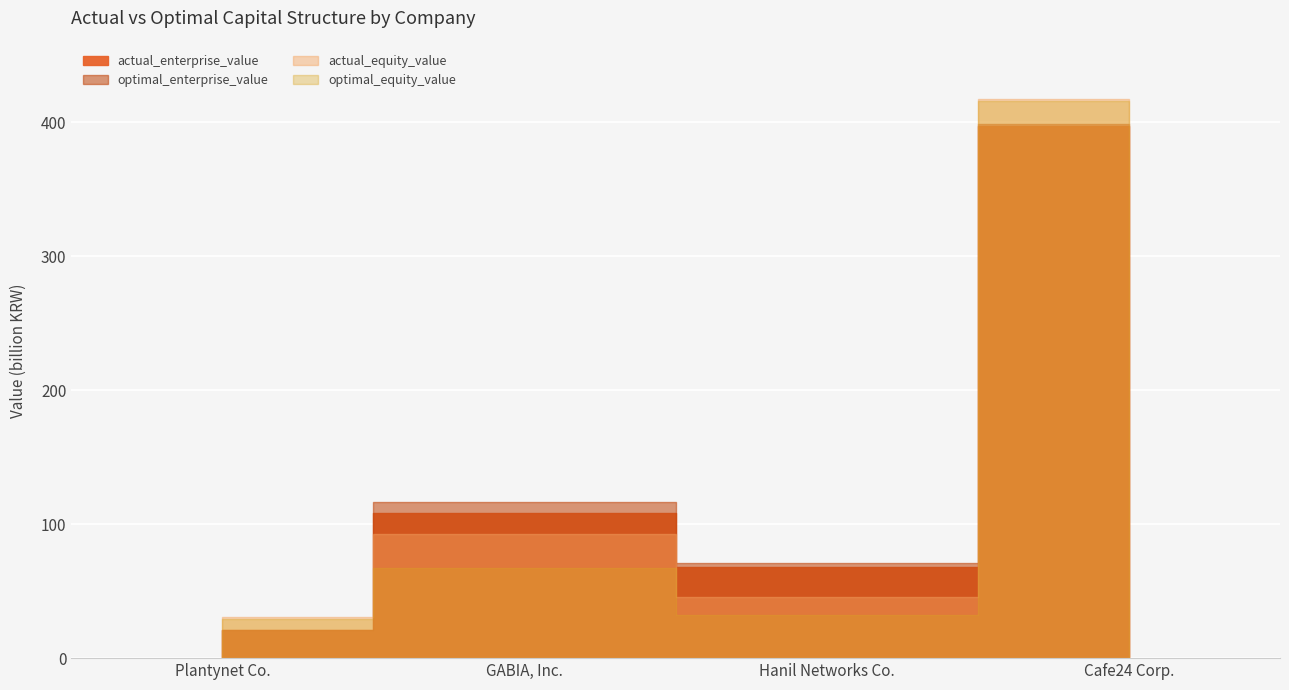

True or false: optimal_enterprise_value and actual_enterprise_value cross at least once.

False